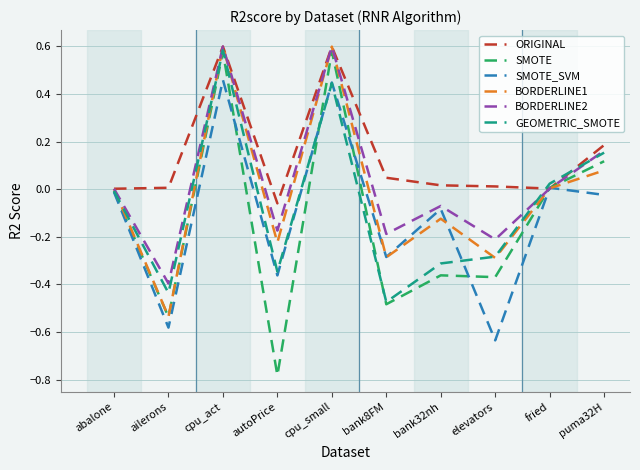

Between bank32nh and puma32H, which series saw the biggest shift?

SMOTE